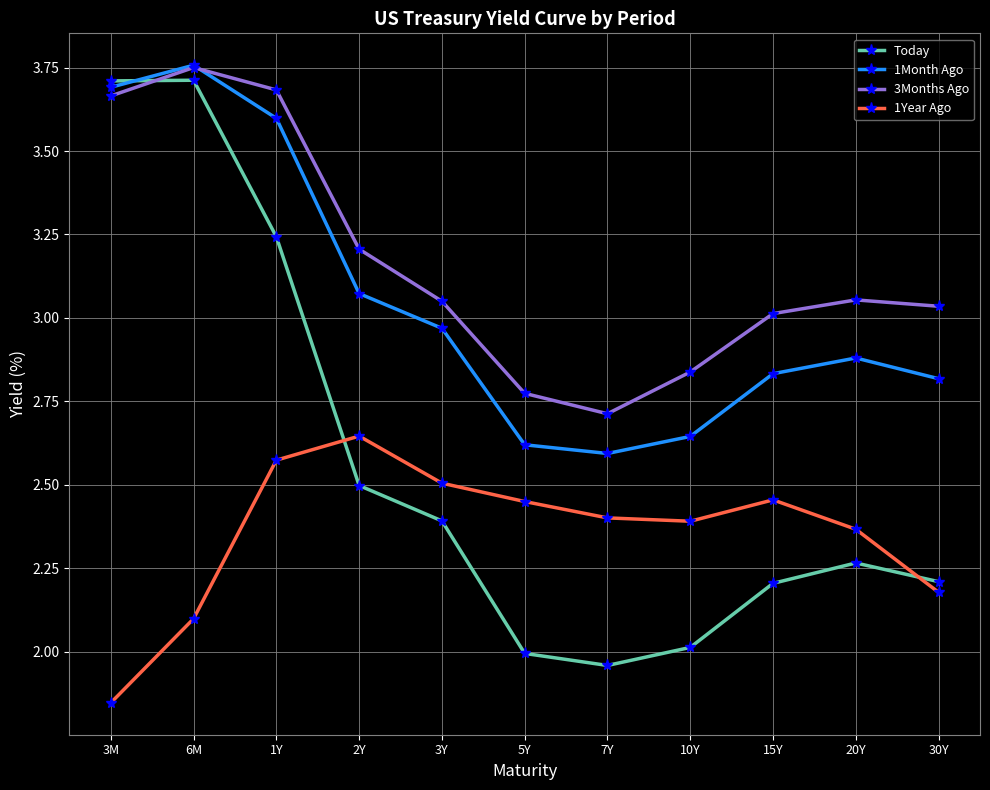

True or false: 1Month Ago and 1Year Ago intersect in this chart.

False